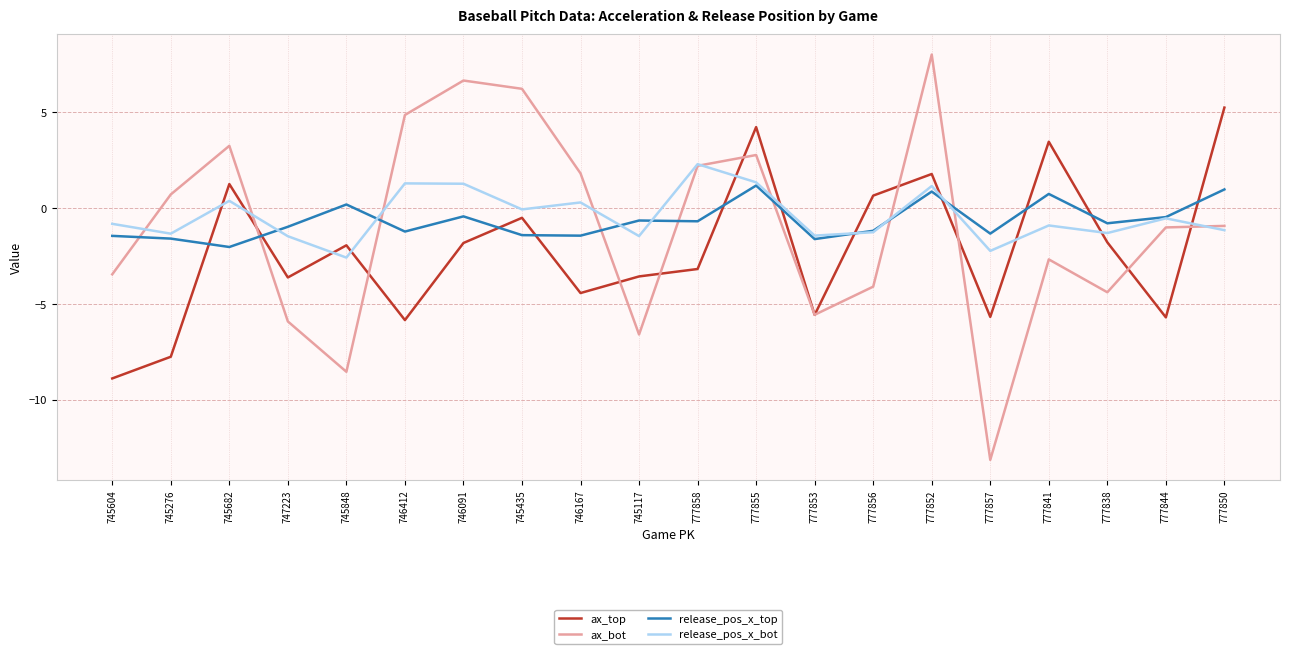

True or false: ax_top has a value of -1.7 at 777858.

False